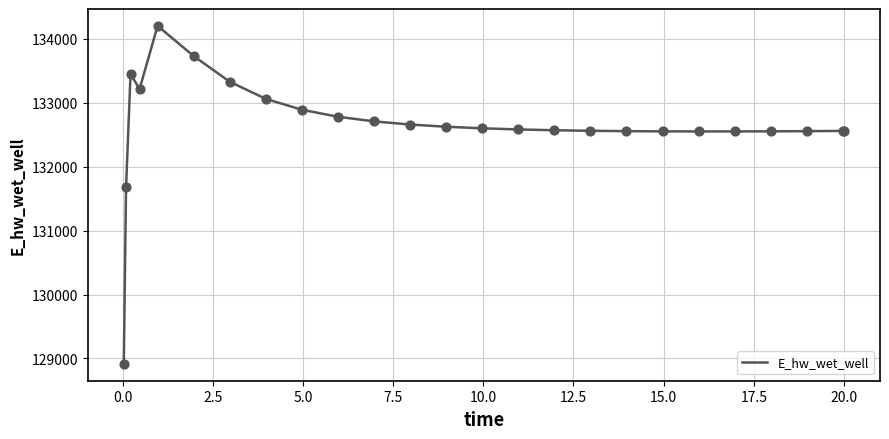

What is the smallest value displayed?

128916.1